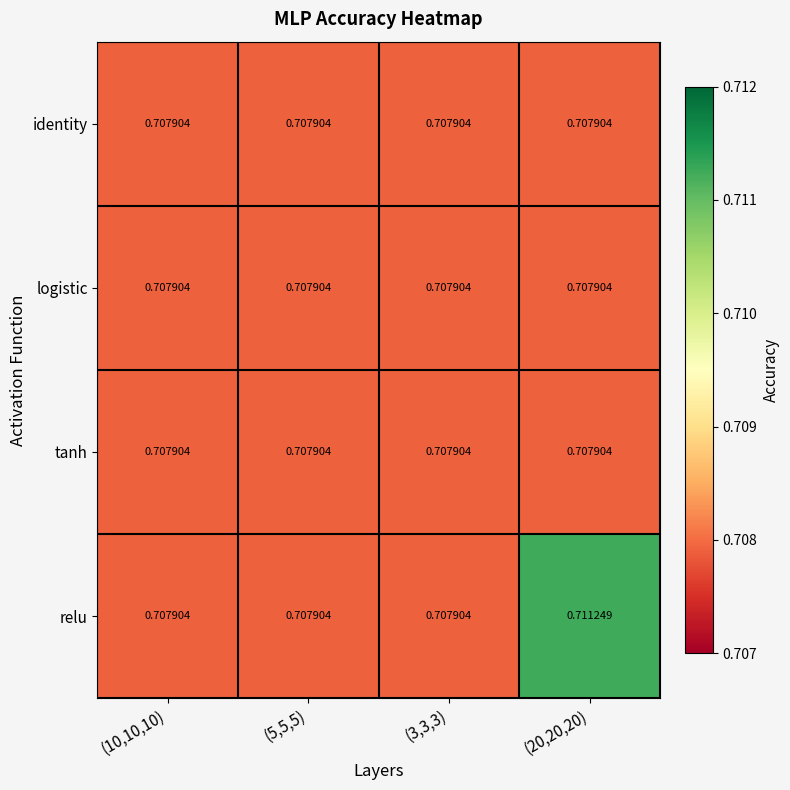

Which series has the largest range (max minus min)?

relu